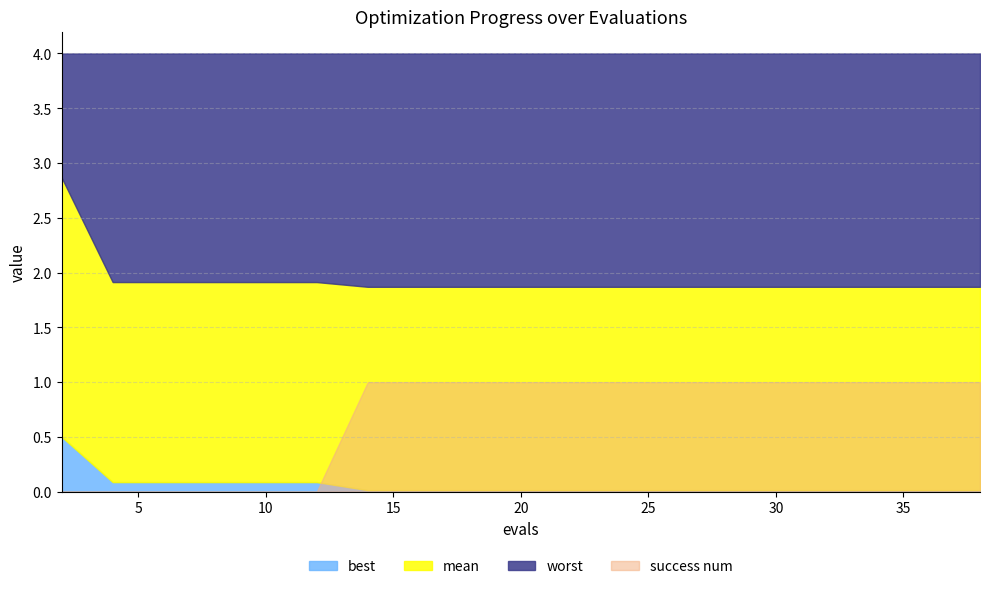

Between 36 and 20, which is larger?

36